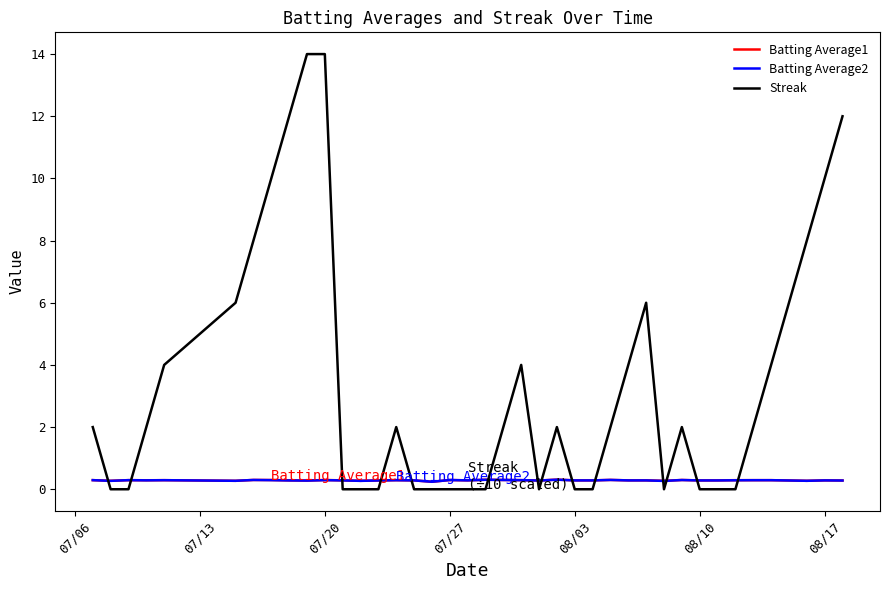

How many times do Batting Average1 and Streak cross each other?

14